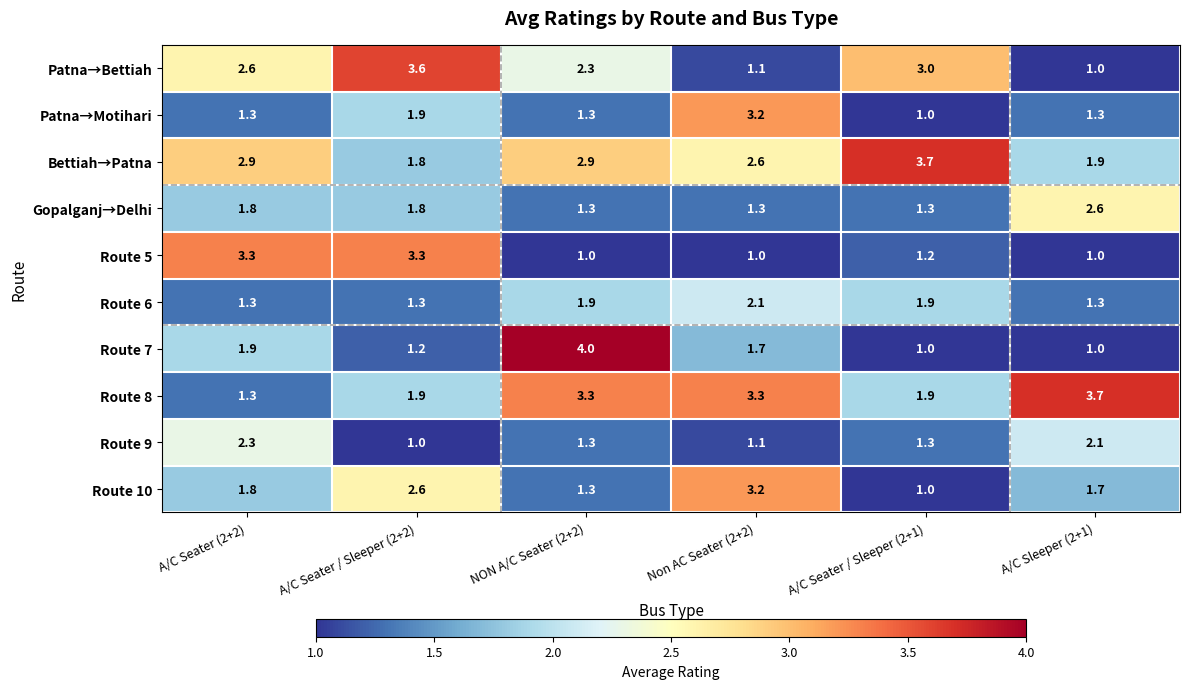

What is the total value across all series at A/C Seater / Sleeper (2+1)?

17.3